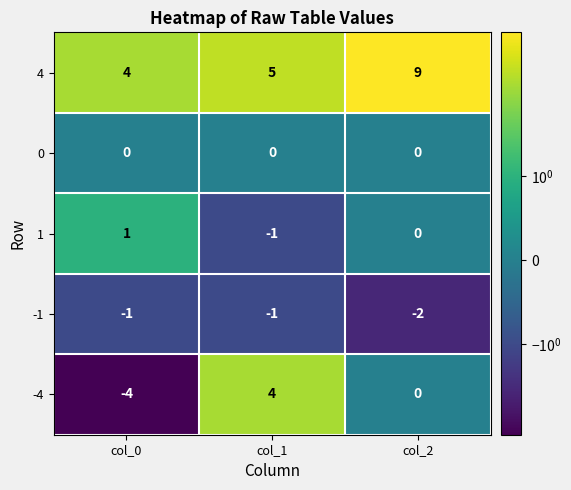

Between col_0 and col_1, which series saw the biggest shift?

-4